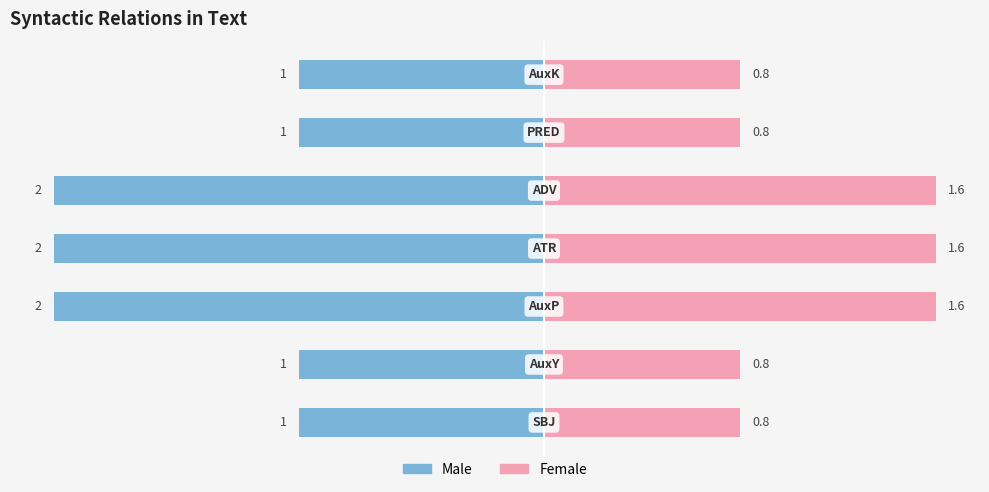

How many values in the Male series are below -1?

3